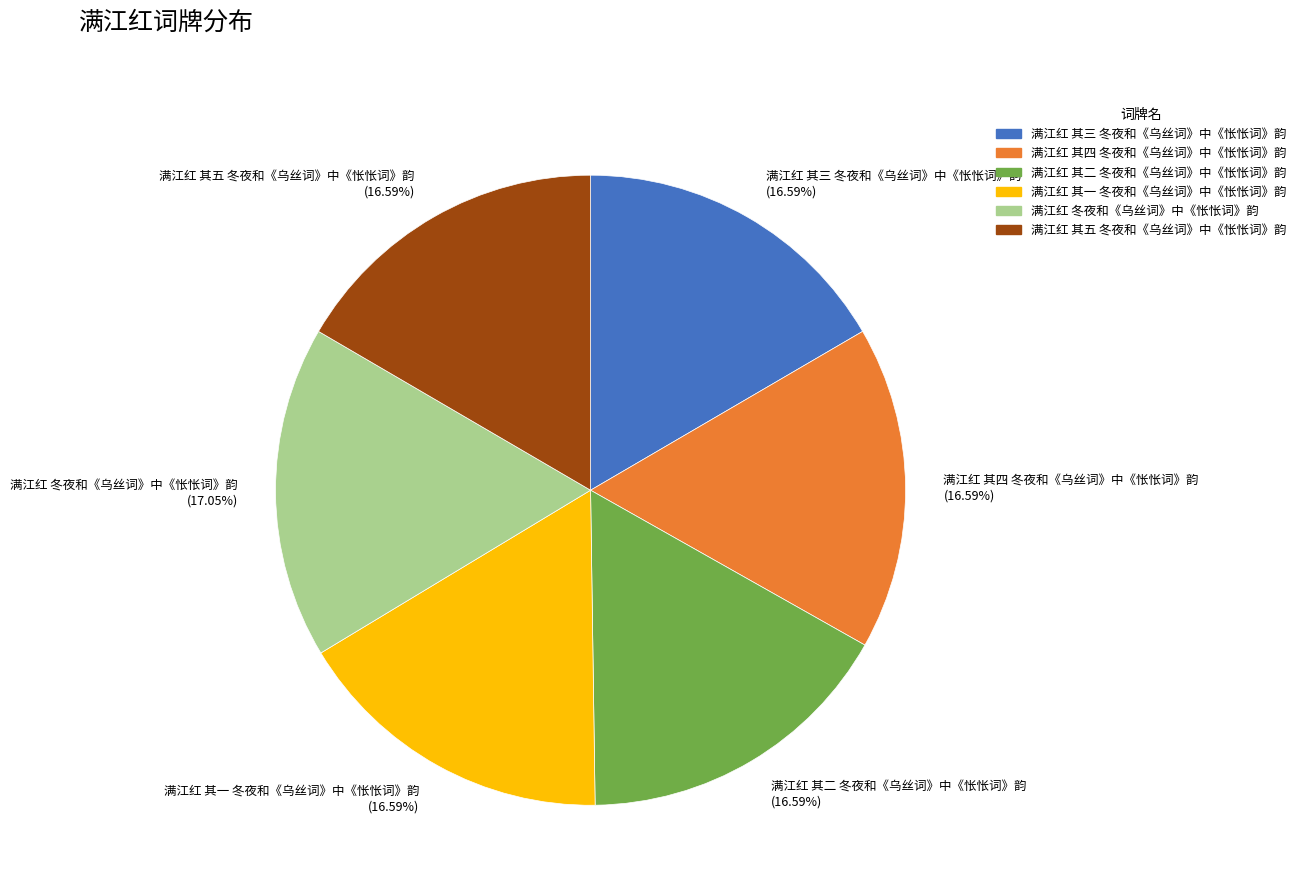

The 满江红 其二 冬夜和《乌丝词》中《怅怅词》韵 slice represents 7% of the pie. True or false?

False